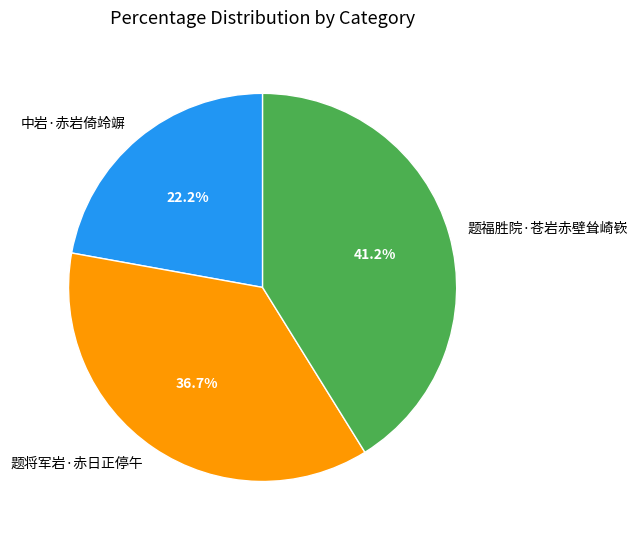

What is the largest slice in the pie chart?

题福胜院·苍岩赤壁耸崎嵚